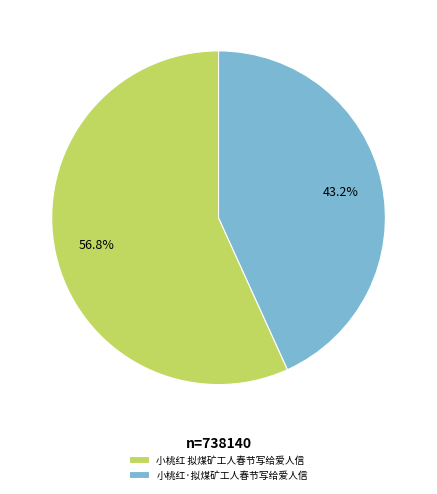

The 小桃红·拟煤矿工人春节写给爱人信 slice represents 43% of the pie. True or false?

True